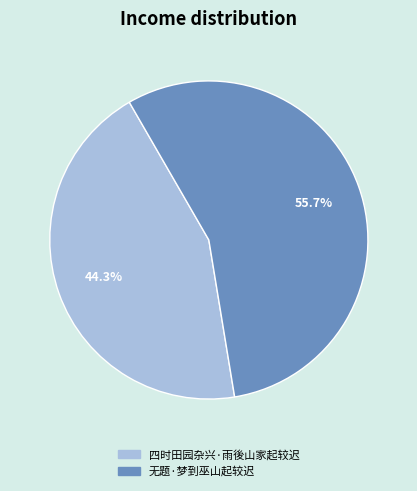

Between 无题·梦到巫山起较迟 and 四时田园杂兴·雨後山家起较迟, which is larger?

无题·梦到巫山起较迟